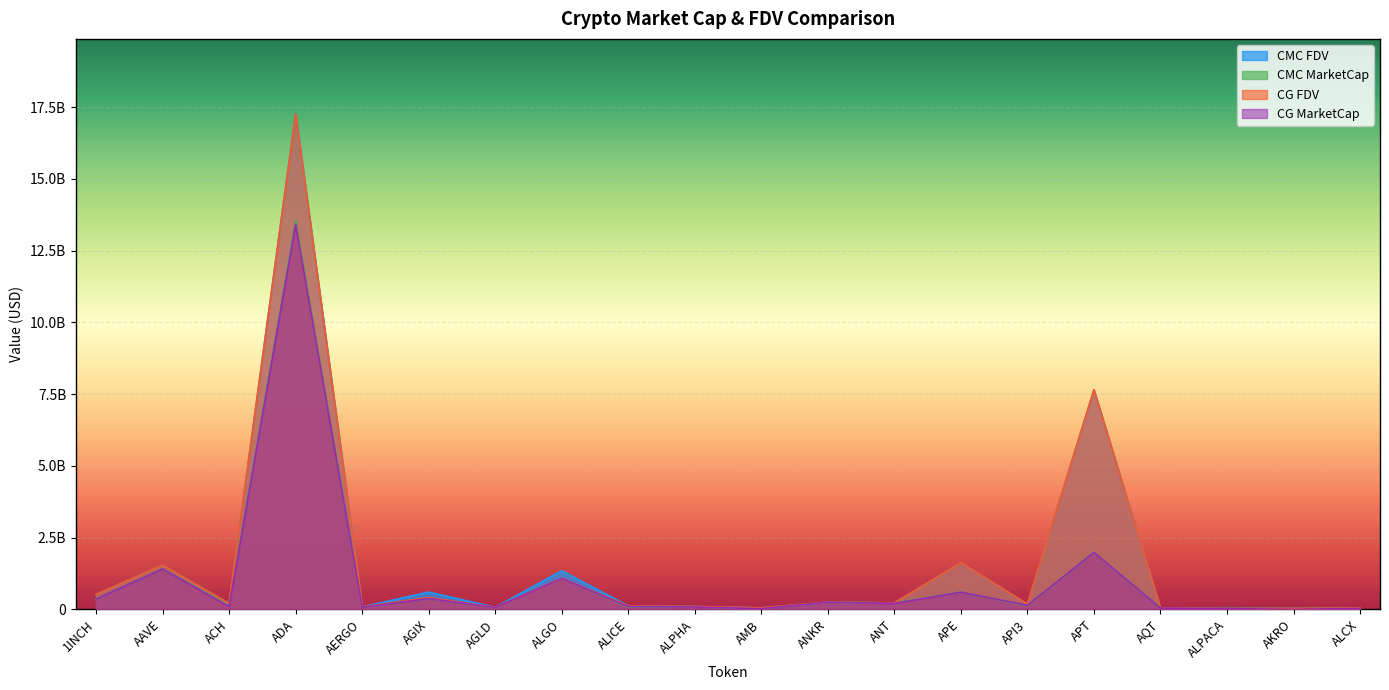

What is the lowest value of the CMC_FDV series?

28848061.0